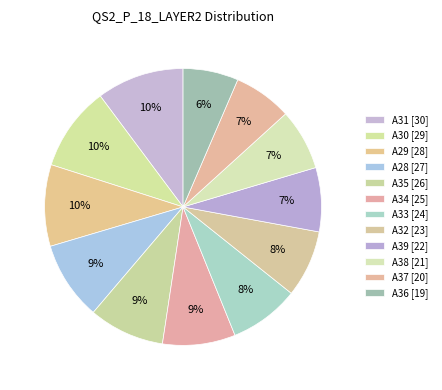

To the nearest percent, what is the difference between the largest and smallest slice percentages?

4%